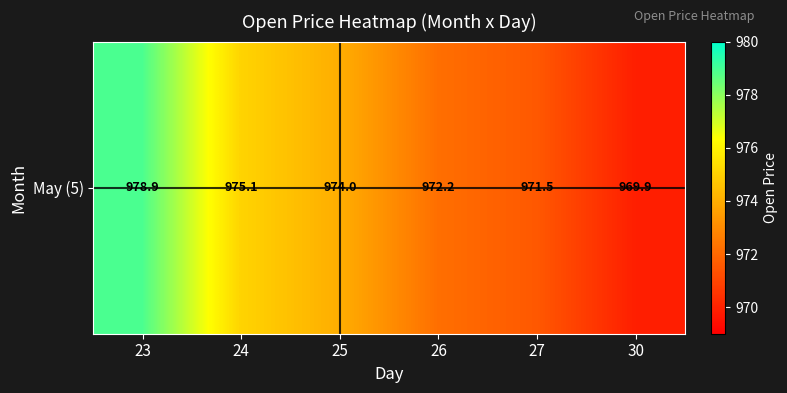

Which category has the lowest value across all series?

30